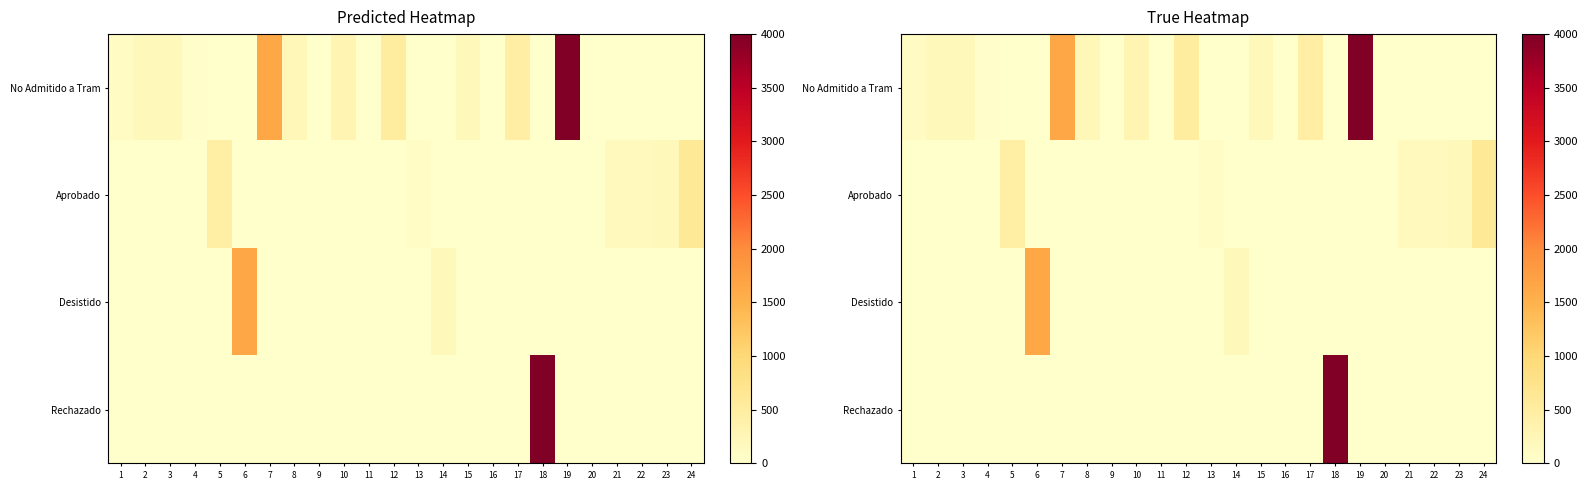

At how many categories does at least one series exceed 2290?

2